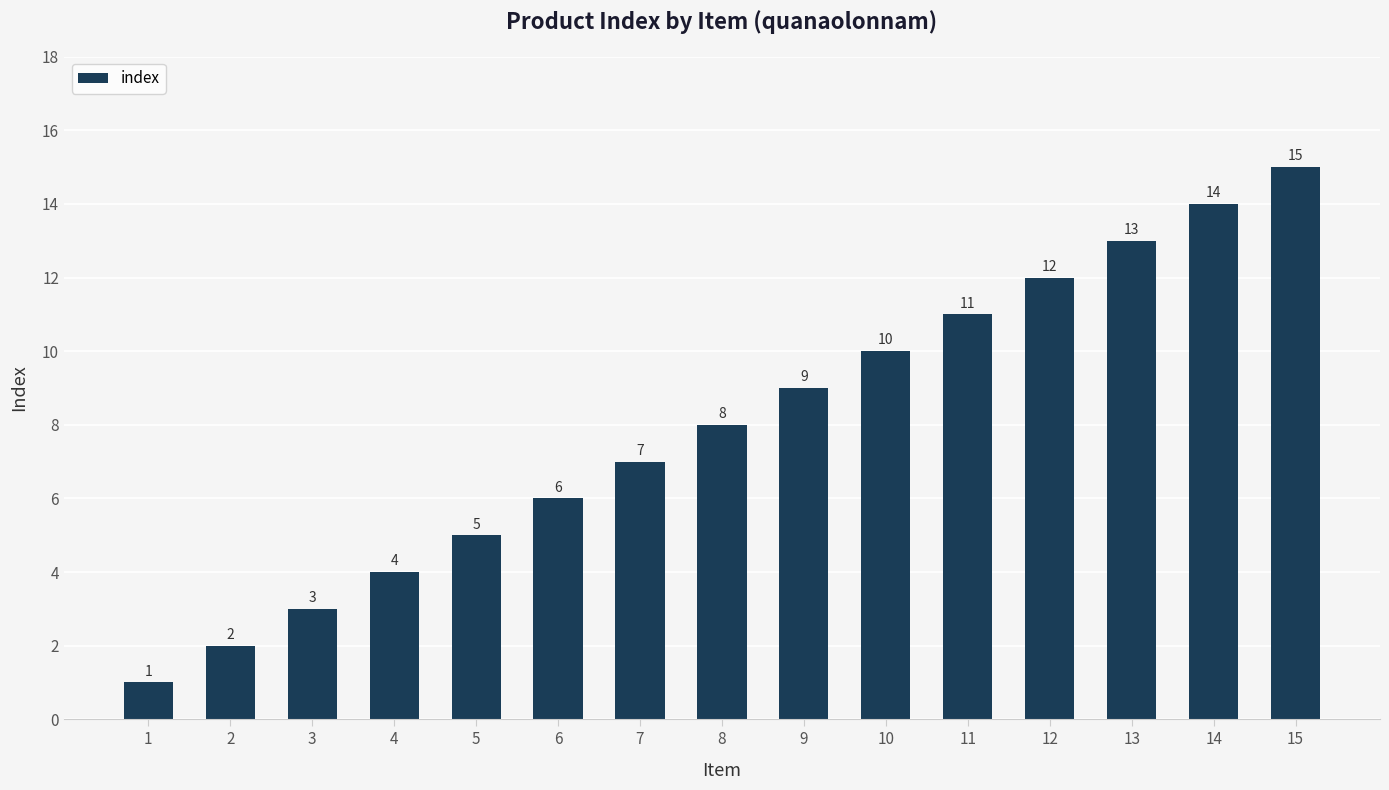

Reading left to right, list all the values displayed in this chart.

1=1	2=2	3=3	4=4	5=5	6=6	7=7	8=8	9=9	10=10	11=11	12=12	13=13	14=14	15=15